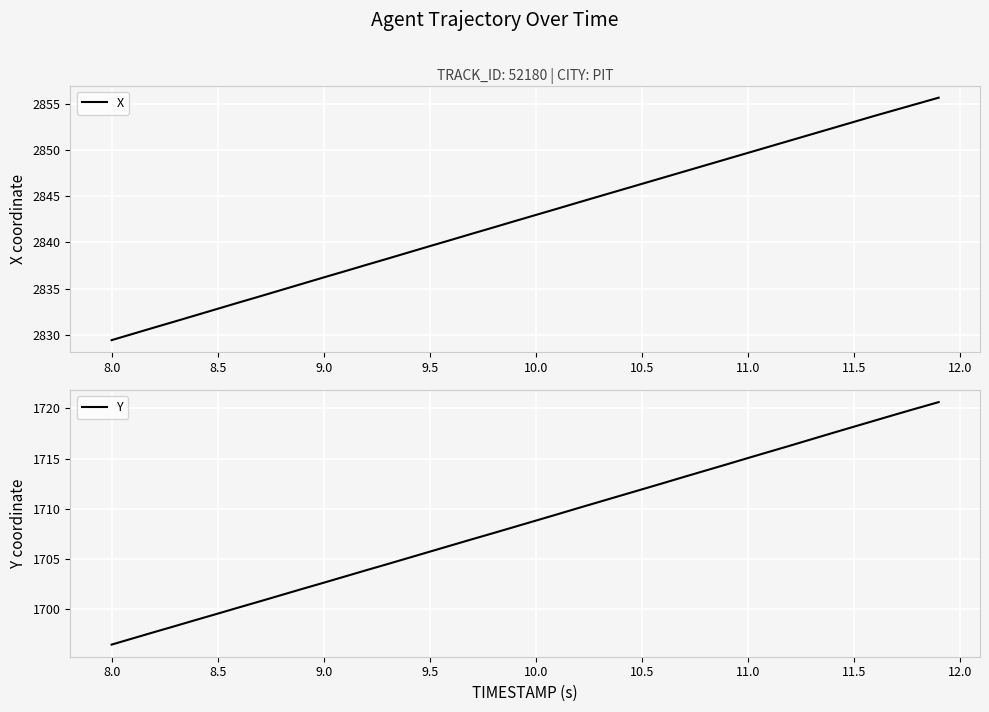

The value of X at 9.5 is 3911.5. True or false?

False